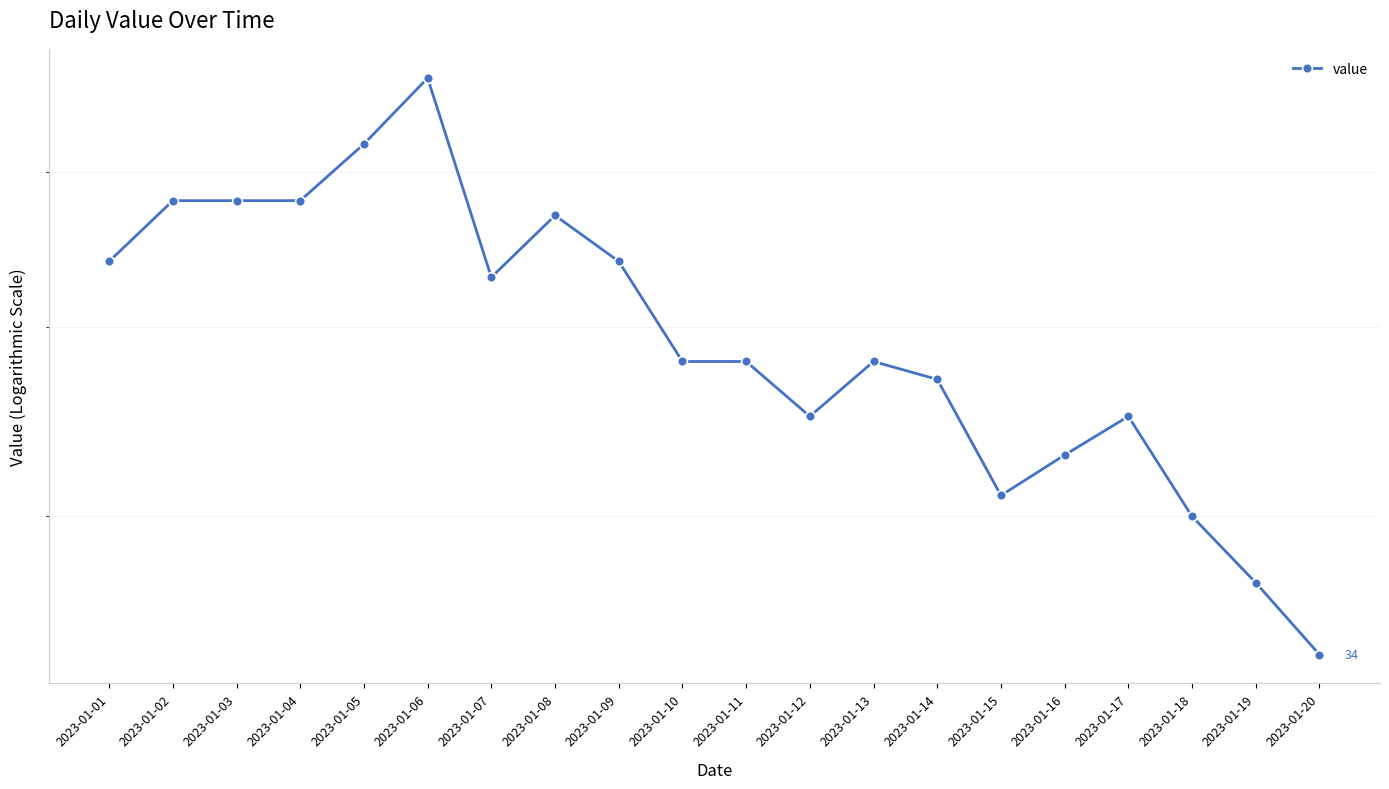

What is the change in value from 2023-01-01 to 2023-01-05?

+8